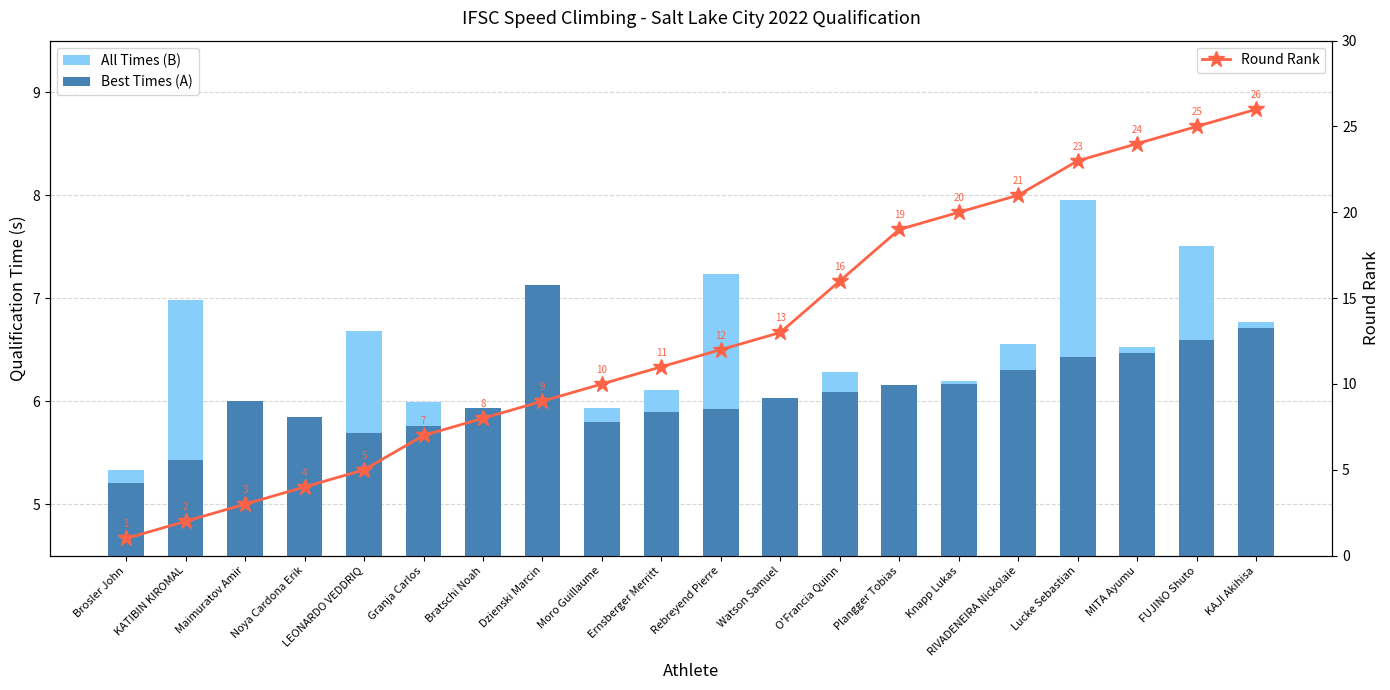

What is the label of the 15th bar from the left?

Knapp Lukas